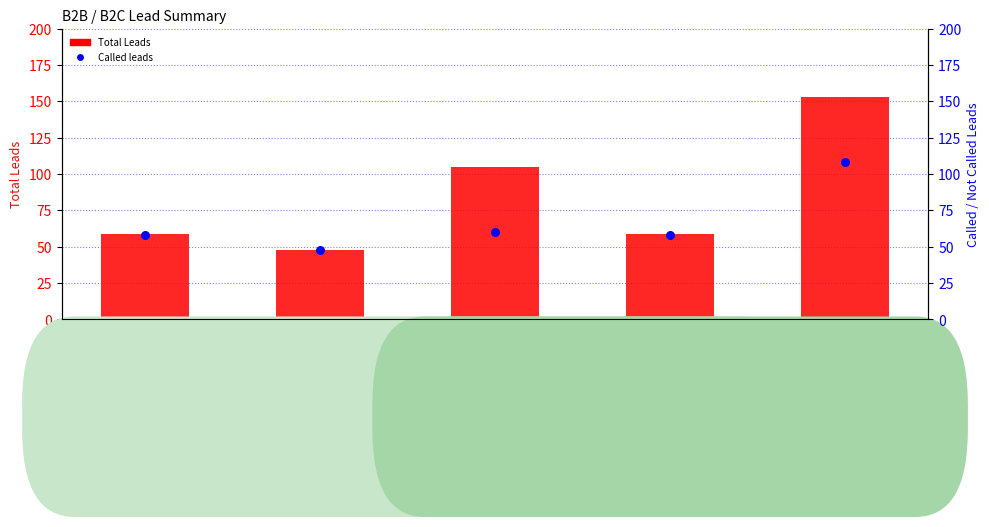

At how many categories does at least one series exceed 128?

1